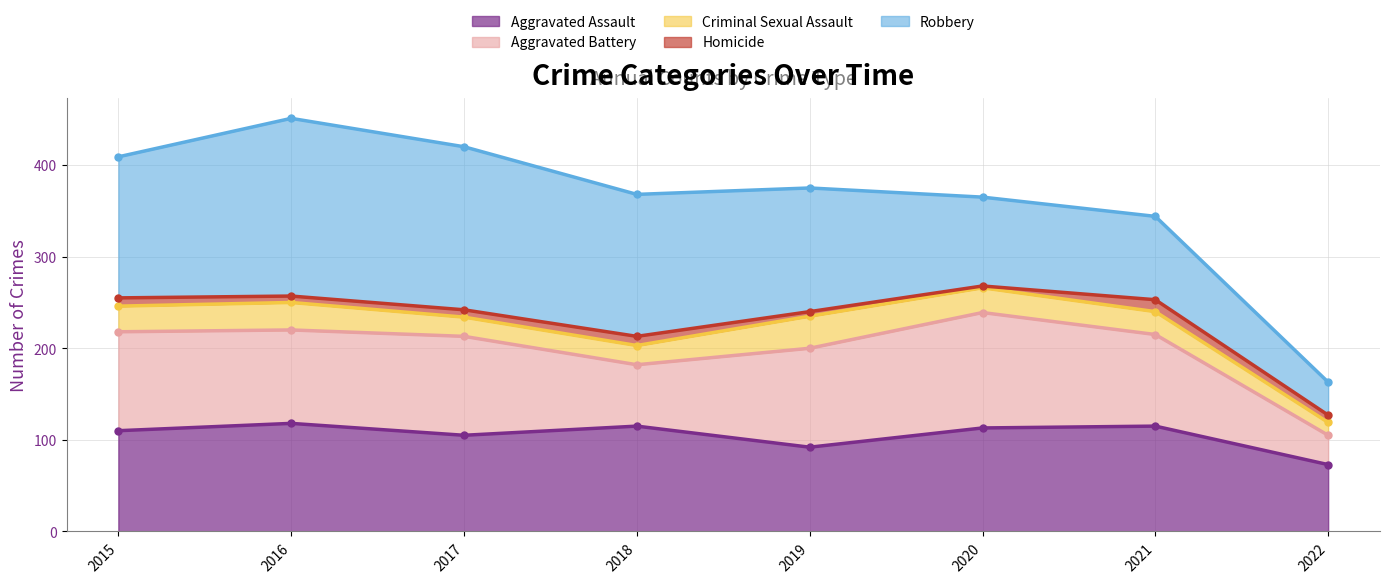

Where does the Homicide series first go above 8?

2015